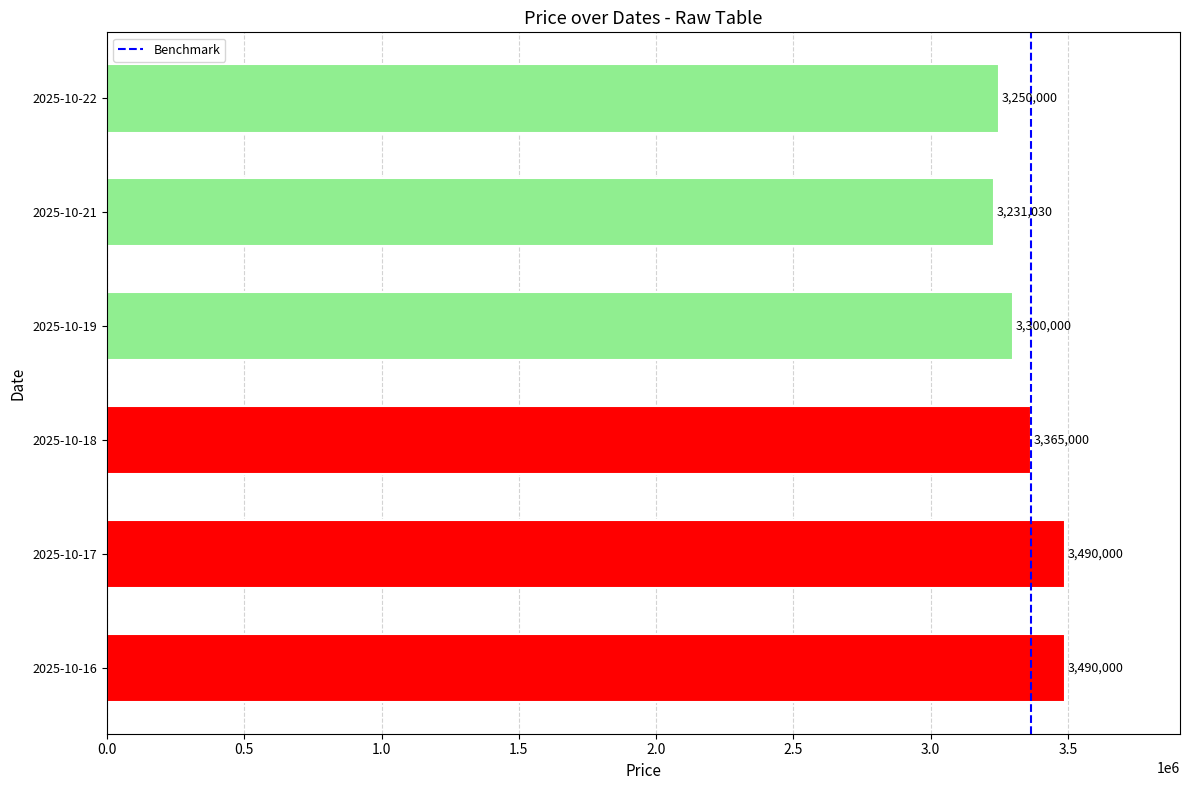

True or false: the data shows -1 at 0.0.

False